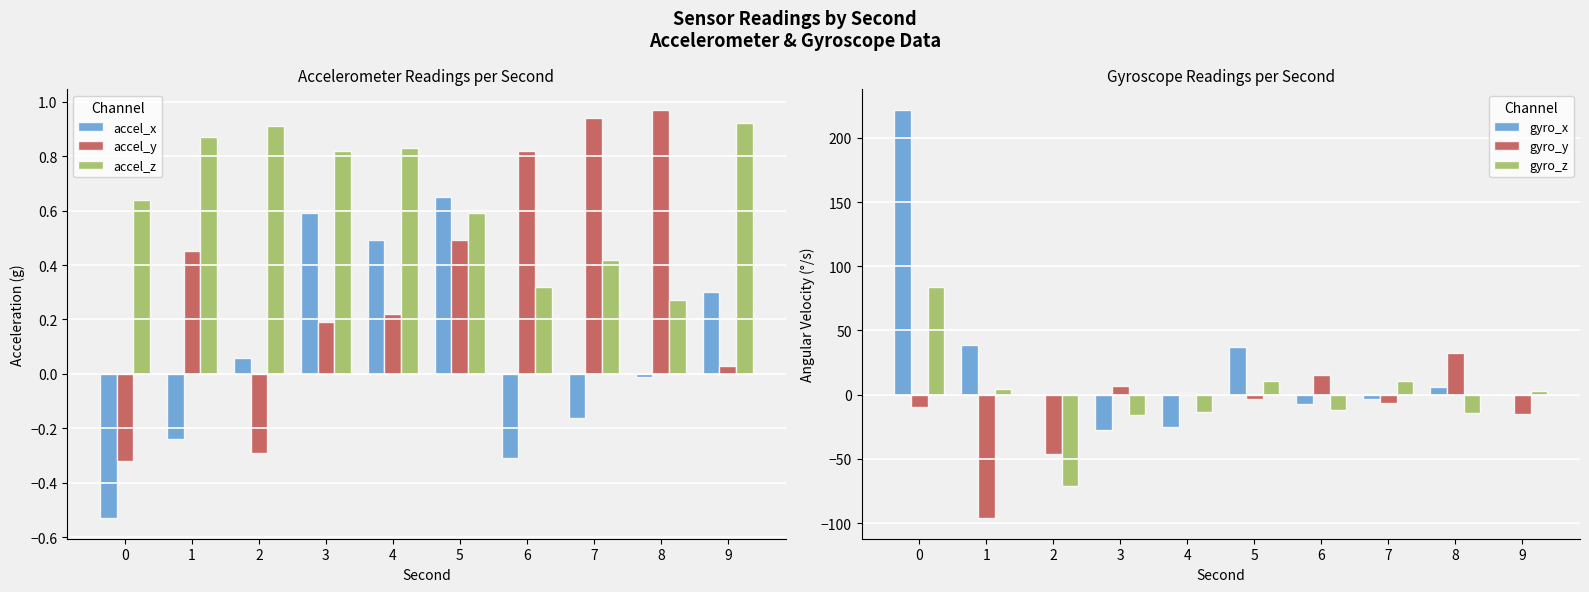

What is the difference between the maximum and minimum values in the gyro_z series?

154.8